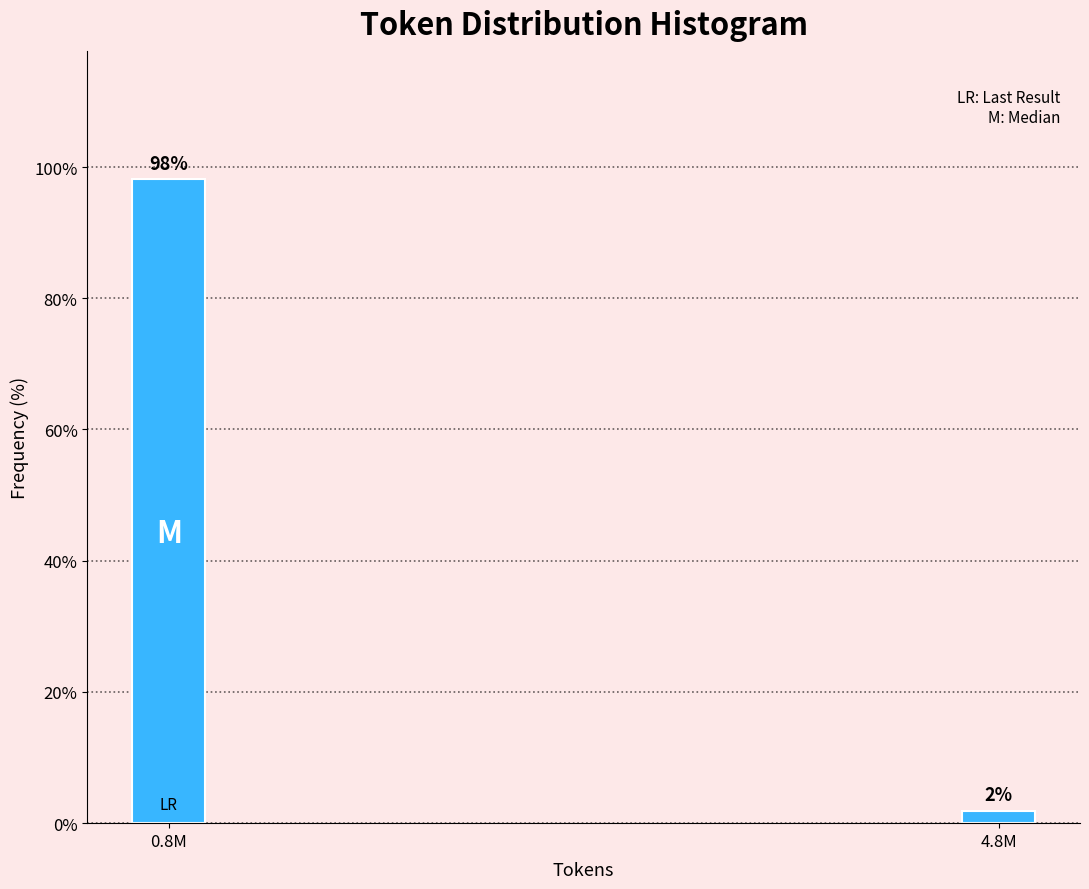

At which label does the data first exceed 98?

0.8M